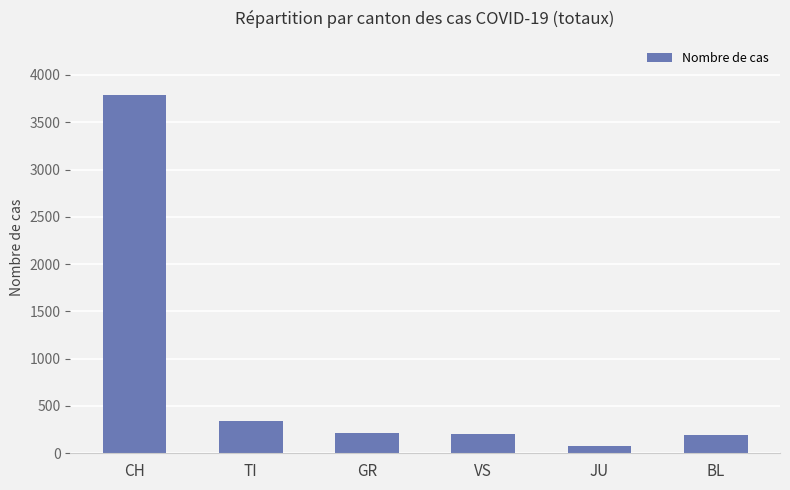

What is the maximum value shown in the chart?

3793